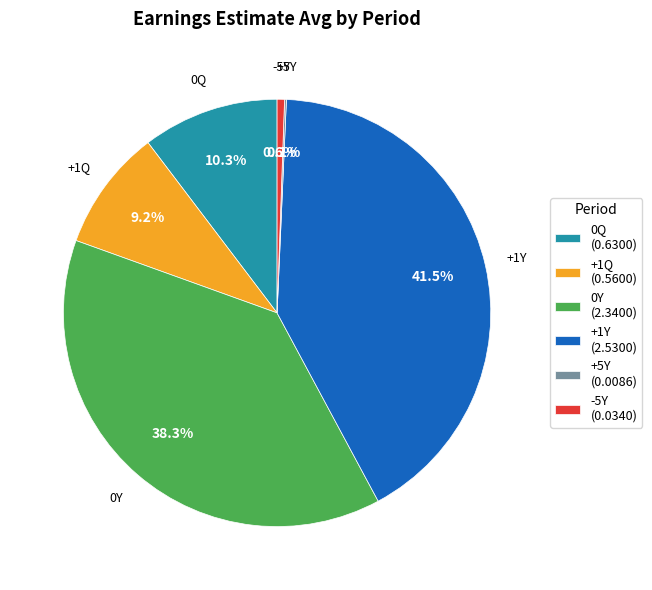

Which has a higher value, -5Y or +1Q?

+1Q